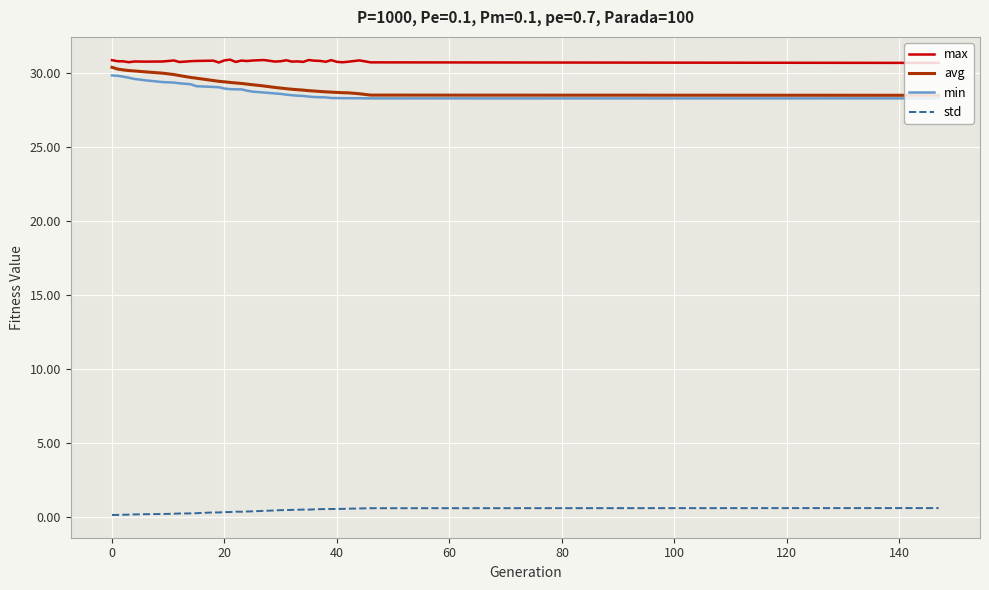

What is the highest value of the avg series?

30.4